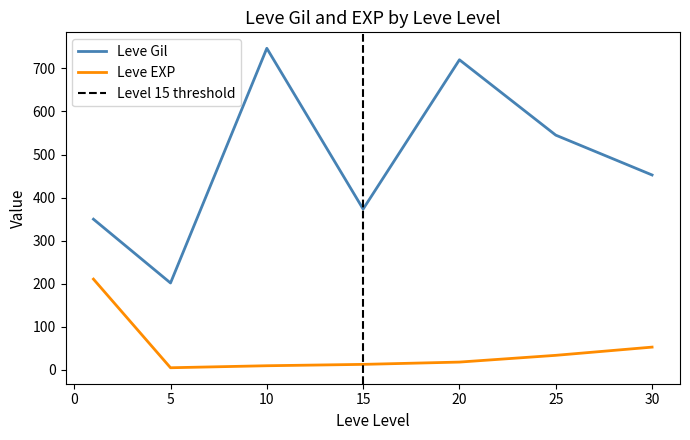

List the series in order of their overall mean, highest first.

Leve Gil, Leve EXP